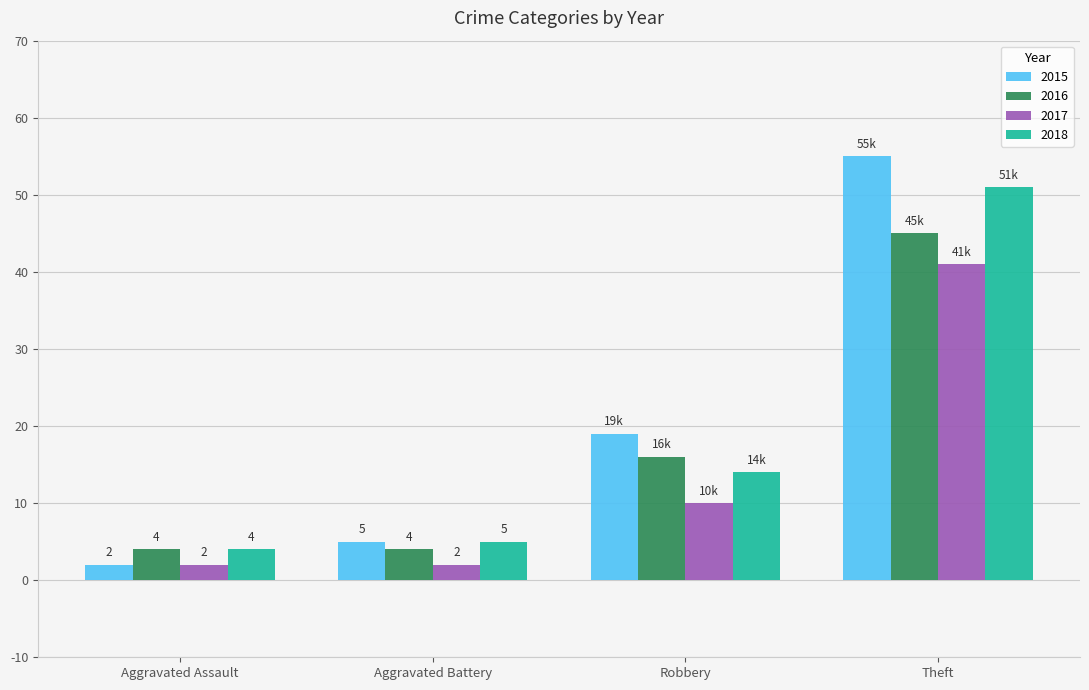

What is the difference between the second highest and second lowest values in the 2015 series?

14